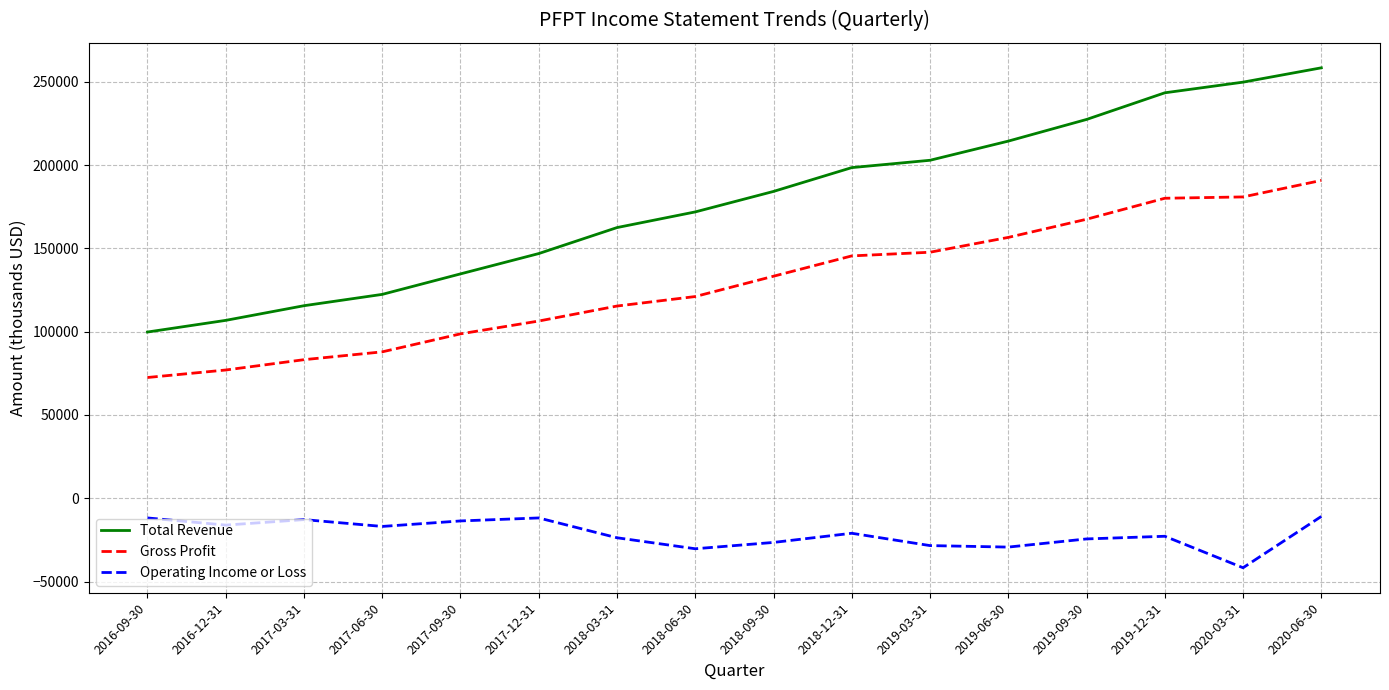

What is the difference between the maximum and minimum values in the Total Revenue series?

158600